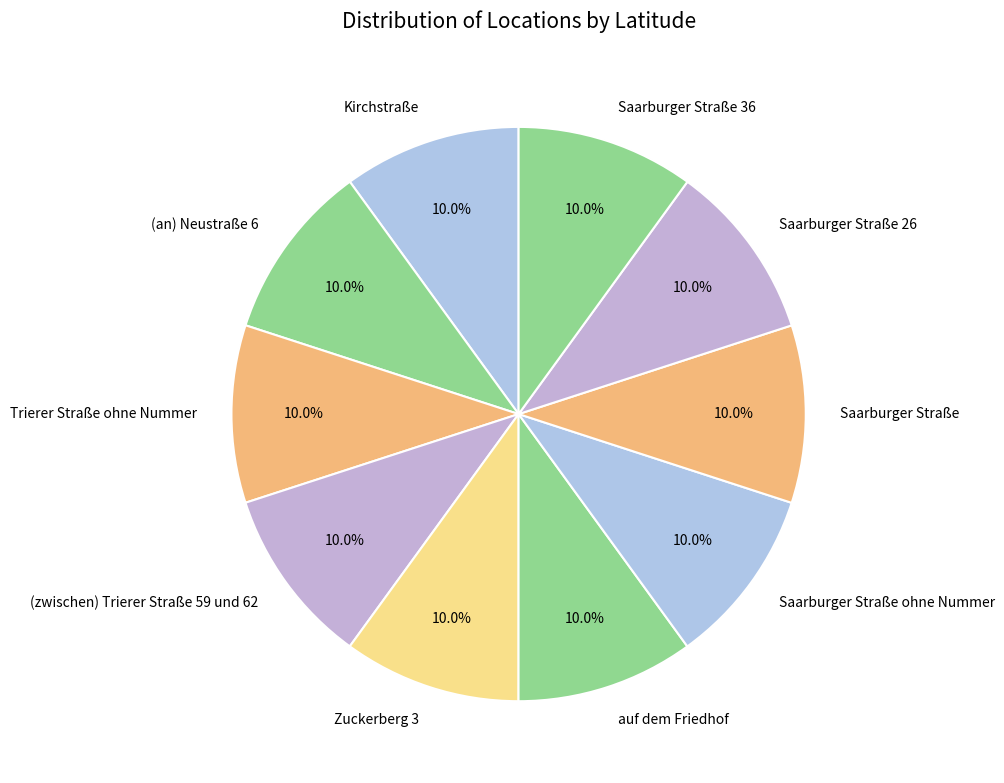

How many segments does this pie chart have?

10